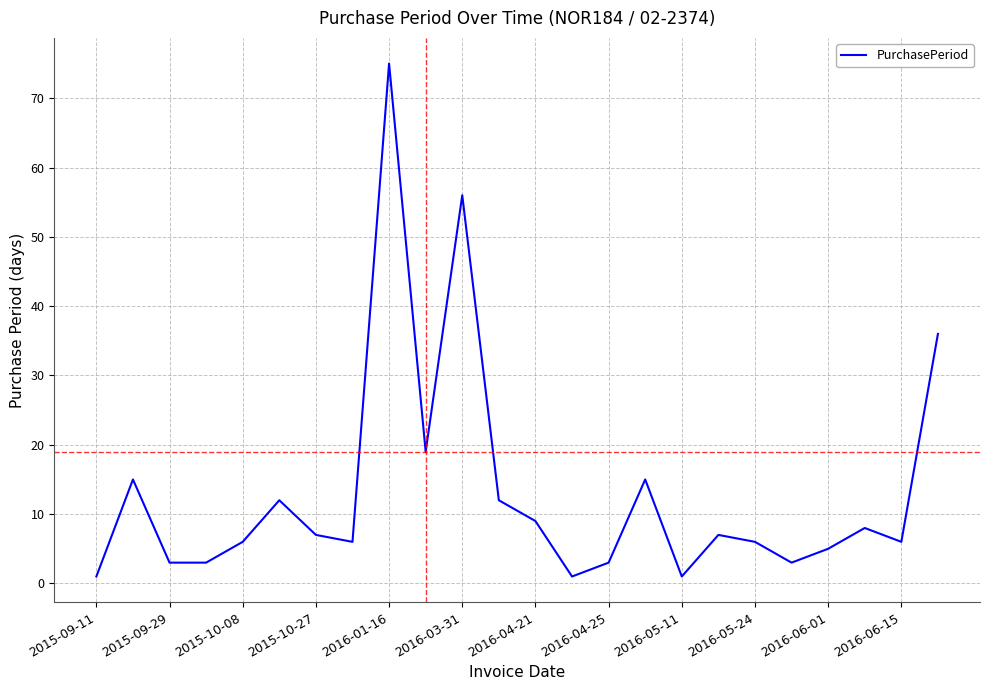

What is the greatest value displayed?

75